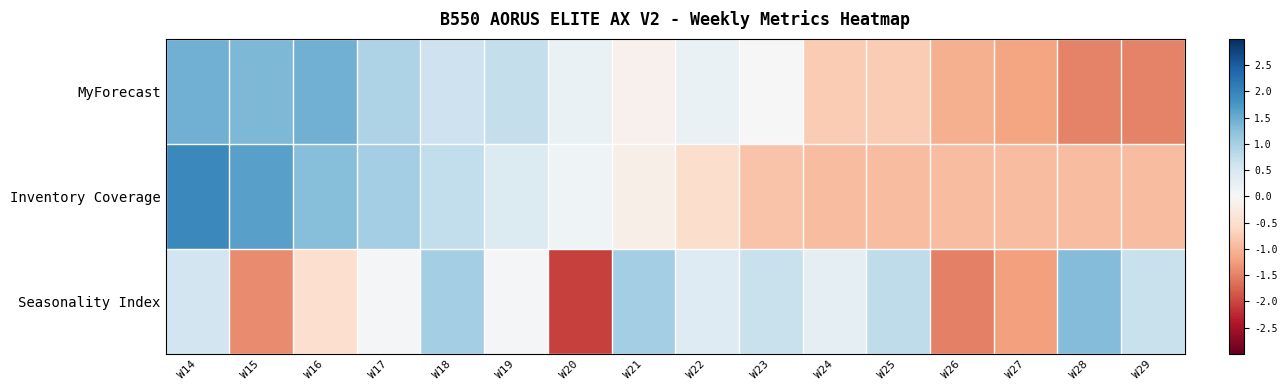

Which series has the largest range (max minus min)?

Seasonality Index